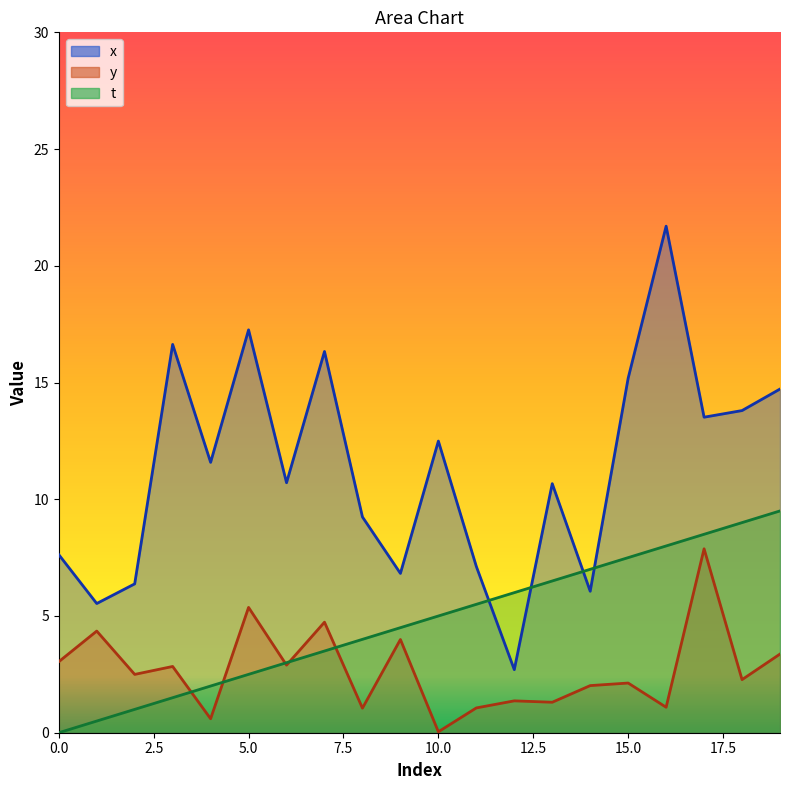

What is the value of the t point at the 13th from the left?

6.0